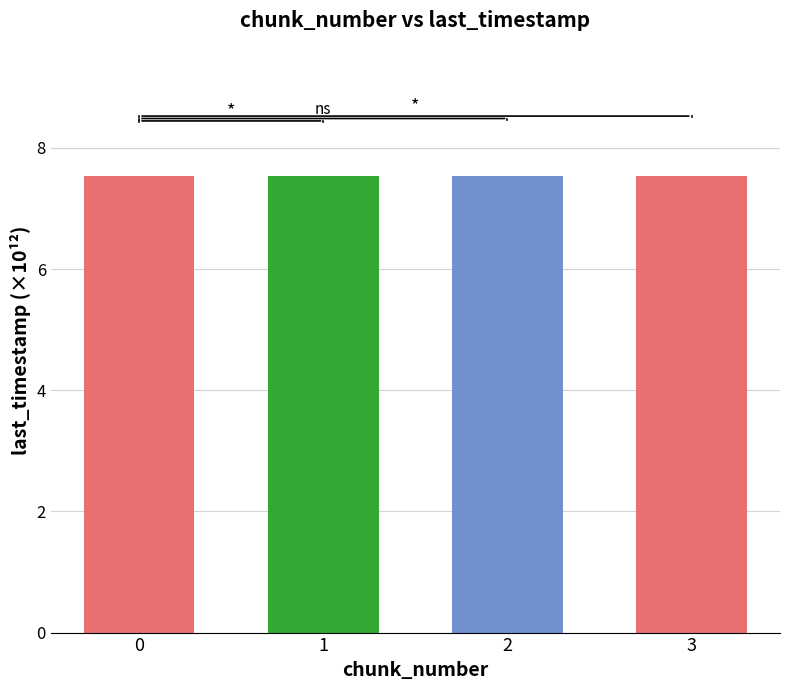

Is it true that the value at 1 is 7.5?

True